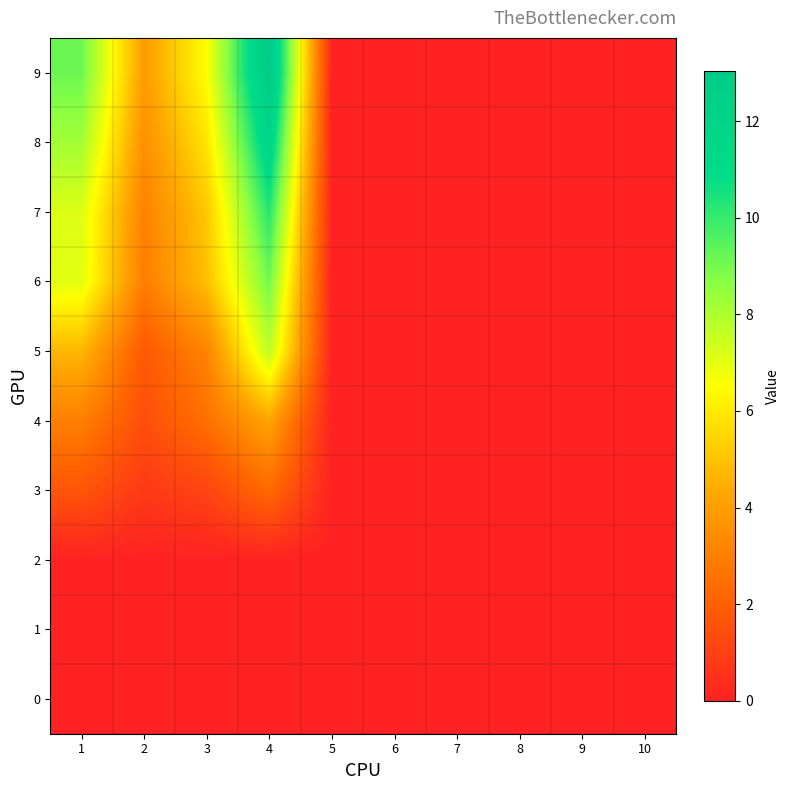

Reading right to left, extract all data points from this chart.

0: 10=0.0	9=0.0	8=0.0	7=0.0	6=0.0	5=0.0	4=0.0	3=0.0	2=0.0	1=0.0
1: 10=0.0	9=0.0	8=0.0	7=0.0	6=0.0	5=0.0	4=0.0	3=0.0	2=0.0	1=0.0
2: 10=0.0	9=0.0	8=0.0	7=0.0	6=0.0	5=0.0	4=0.0	3=0.0	2=0.0	1=0.0
3: 10=0.0	9=0.0	8=0.0	7=0.0	6=0.0	5=0.0	4=2.3	3=1.1	2=0.7	1=1.6
4: 10=0.0	9=0.0	8=0.0	7=0.0	6=0.0	5=0.0	4=4.2	3=2.5	2=1.4	1=3.0
5: 10=0.0	9=0.0	8=0.0	7=0.0	6=0.0	5=0.0	4=7.7	3=3.1	2=1.8	1=4.7
6: 10=0.0	9=0.0	8=0.0	7=0.0	6=0.0	5=0.0	4=9.0	3=4.9	2=2.9	1=7.0
7: 10=0.0	9=0.0	8=0.0	7=0.0	6=0.0	5=0.0	4=10.2	3=5.1	2=3.1	1=7.2
8: 10=0.0	9=0.0	8=0.0	7=0.0	6=0.0	5=0.0	4=11.7	3=5.9	2=3.5	1=8.2
9: 10=0.0	9=0.0	8=0.0	7=0.0	6=0.0	5=0.0	4=13.0	3=6.5	2=3.9	1=9.1